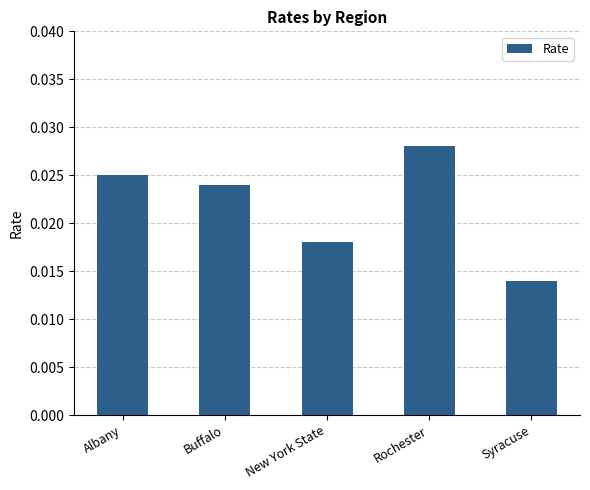

What is the label of the 2nd bar from the left?

Buffalo